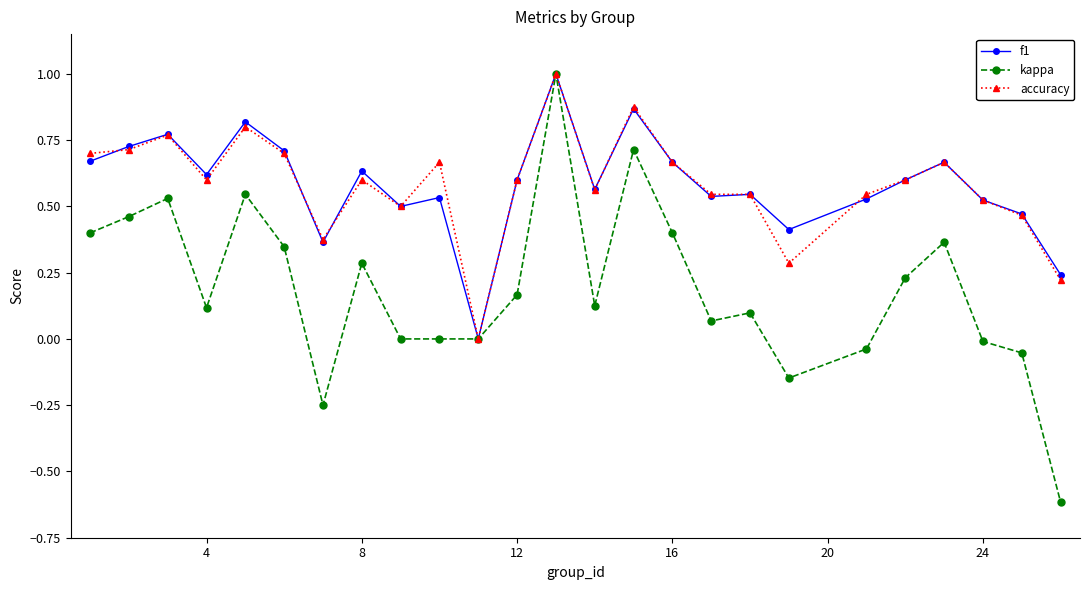

How many data points in f1 are above 0?

24